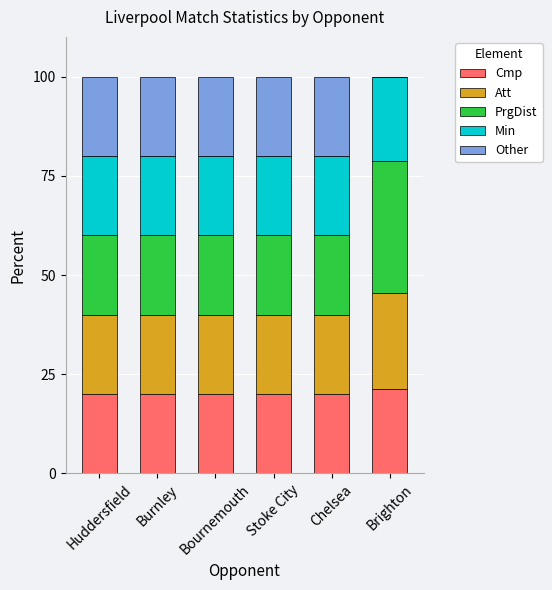

How many distinct data groups are displayed?

5